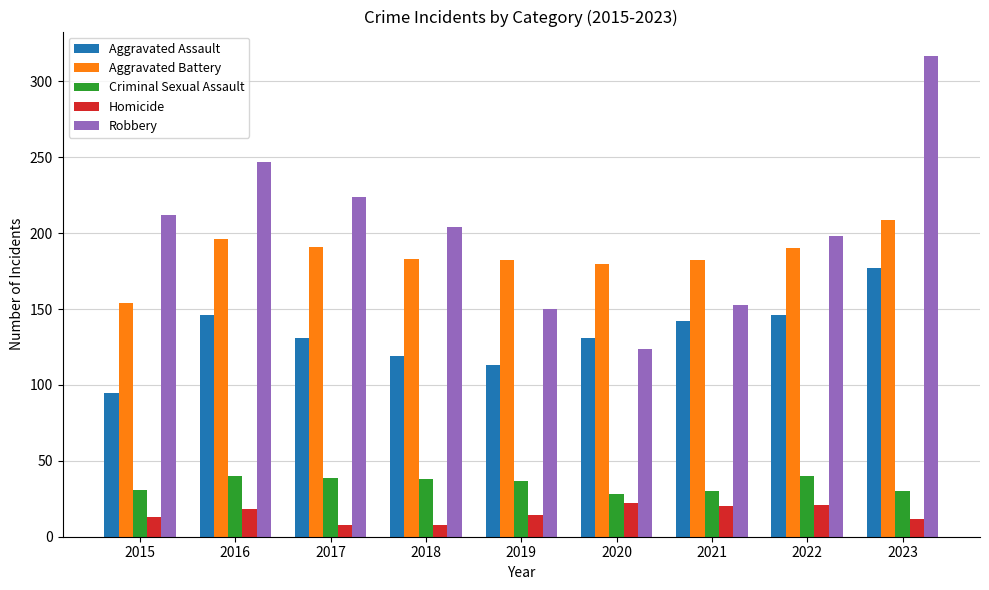

Is it true that Homicide equals 18 at 2016?

True